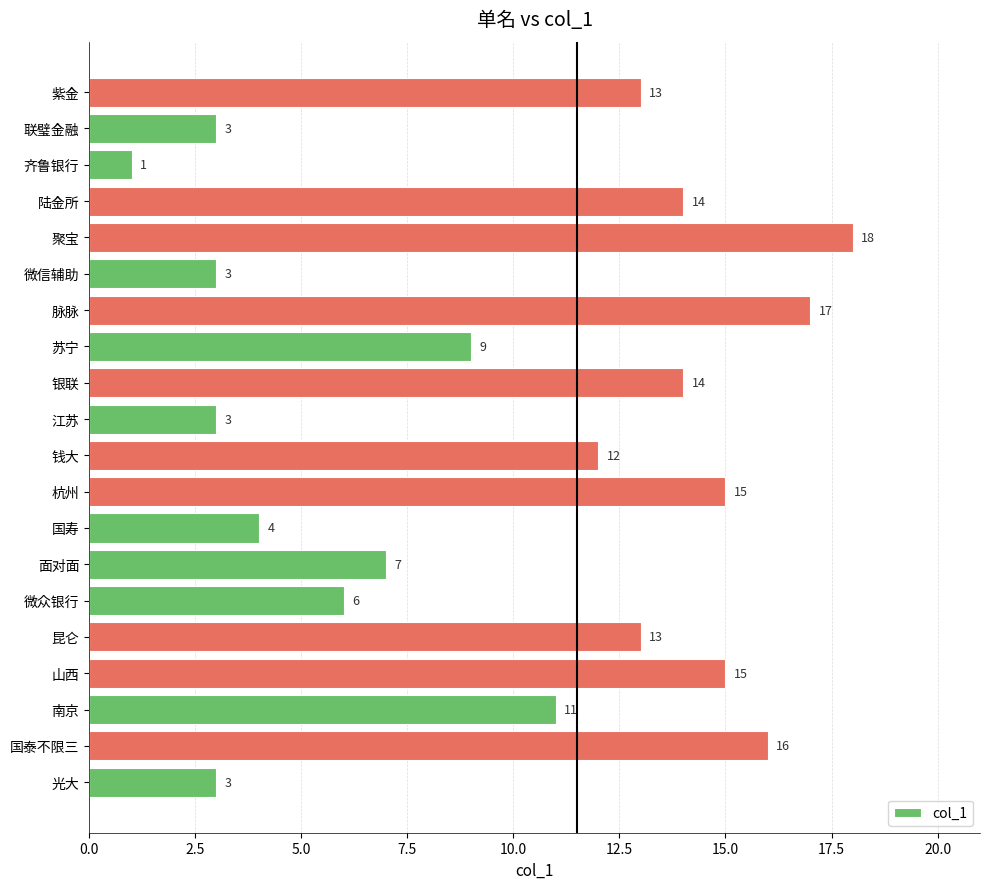

Are the bars grouped side by side (vs. stacked)?

No